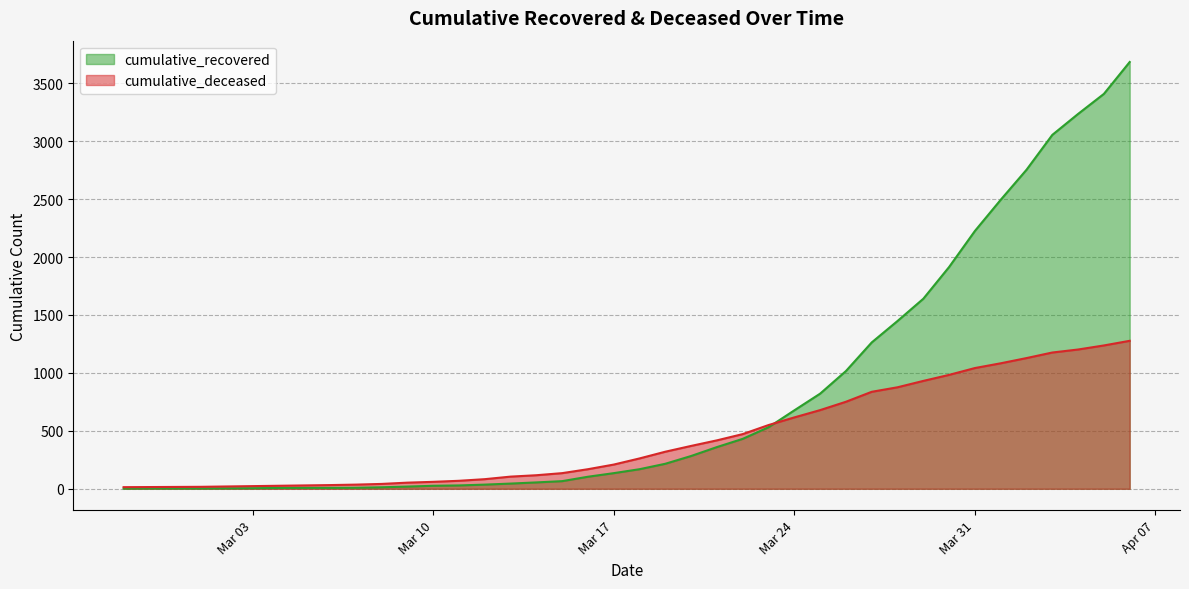

Reading left to right, list all the values displayed in this chart.

cumulative_recovered: 2	3	3	3	4	5	7	8	8	9	13	19	26	29	36	45	55	66	104	135	169	216	283	360	431	531	677	821	1016	1263	1448	1640	1914	2225	2494	2753	3054	3235	3408	3683
cumulative_deceased: 14	15	16	17	20	23	26	29	32	36	42	53	60	69	83	105	117	135	169	209	262	320	370	418	472	550	616	679	751	837	876	931	983	1042	1083	1128	1176	1202	1237	1277